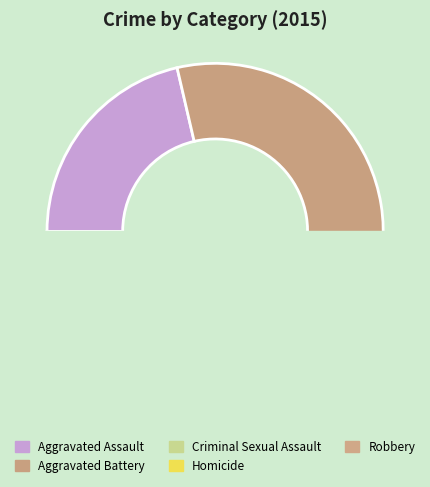

Does Aggravated Assault represent more than half of the total?

No